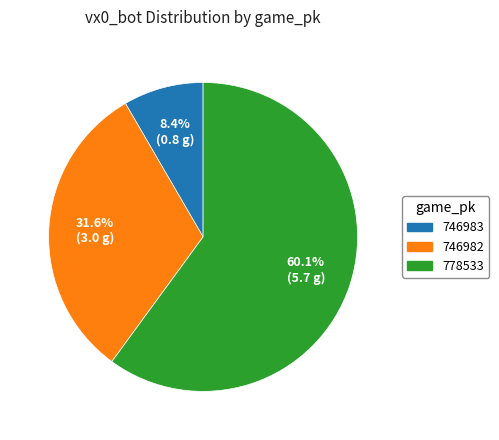

What is the majority slice?

778533